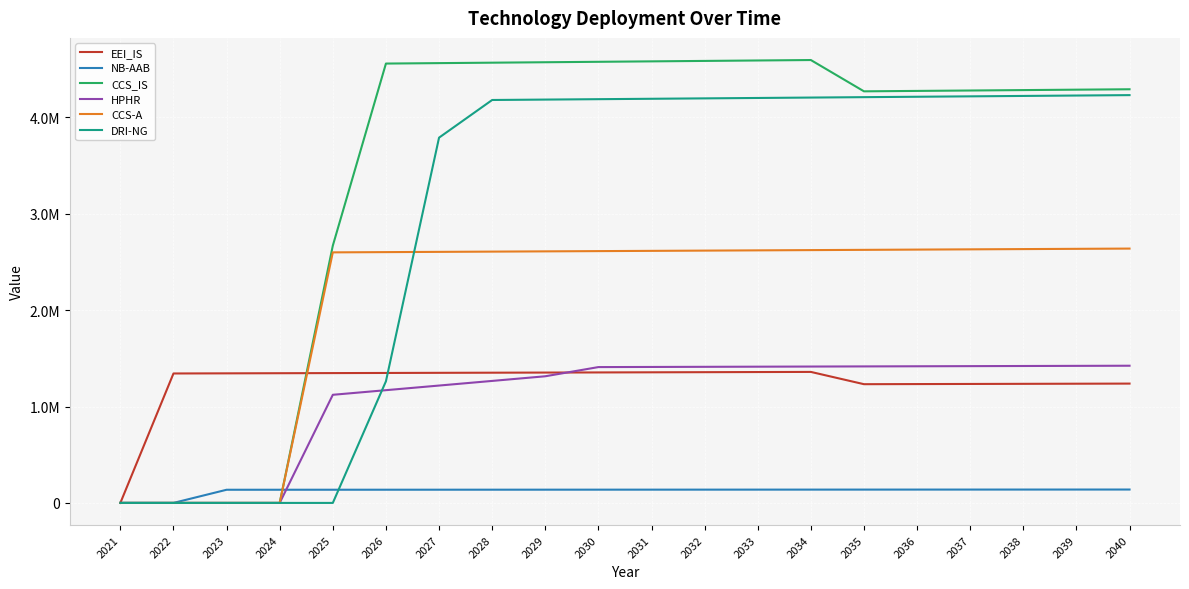

Does the chart display data point markers on the line(s)?

No